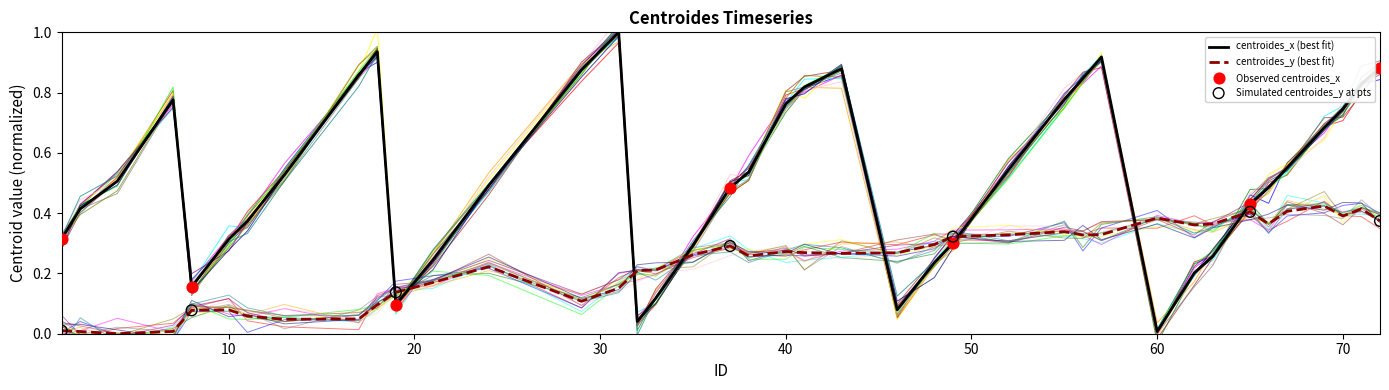

Which series reaches the maximum Y coordinate?

centroides_x